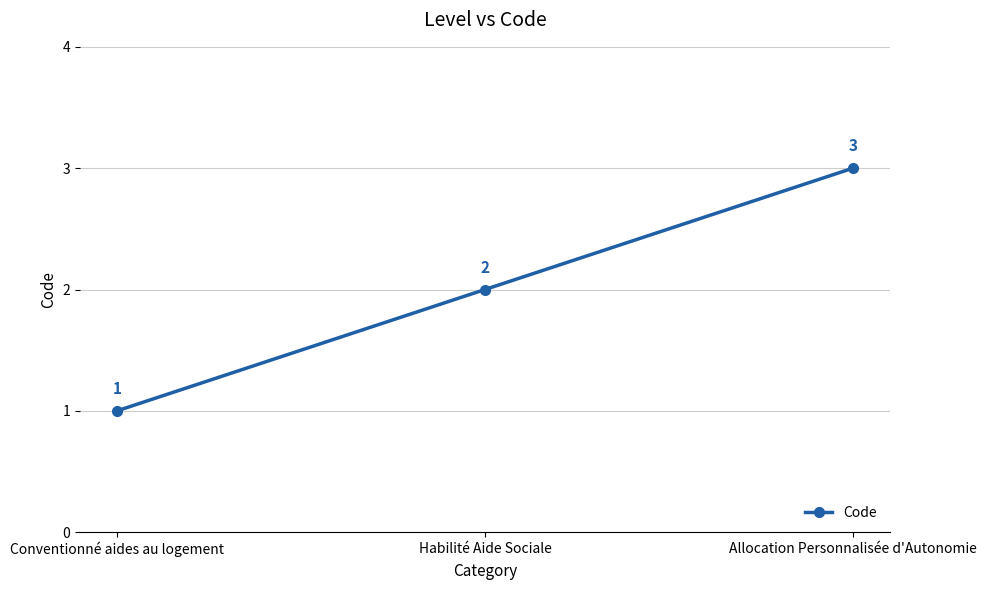

Between Allocation Personnalisée d'Autonomie and Habilité Aide Sociale, which is larger?

Allocation Personnalisée d'Autonomie